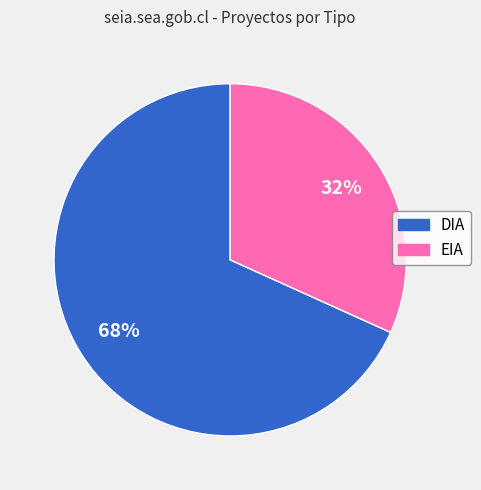

Does DIA represent more than half of the total?

Yes